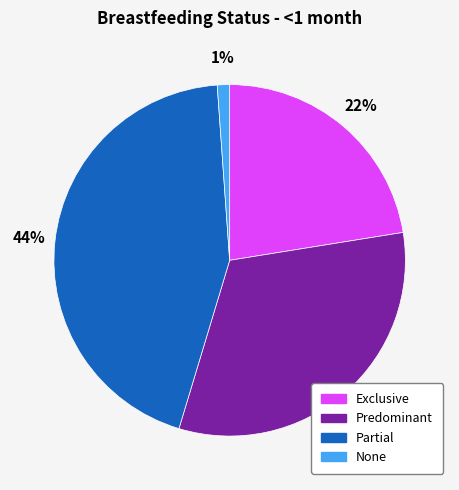

Which has a higher value, Predominant or Partial?

Partial